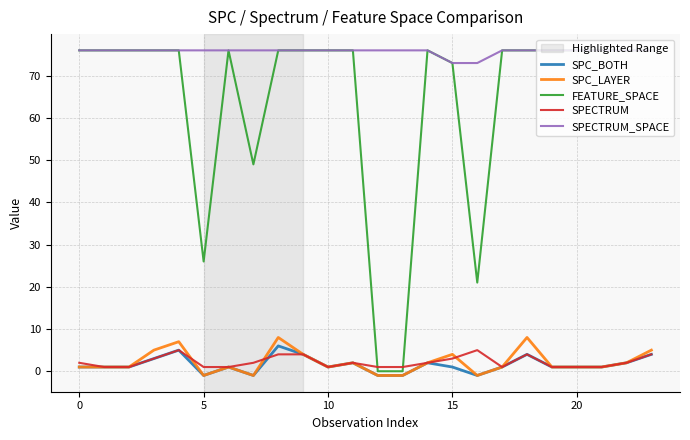

How many intersections are there between SPECTRUM and FEATURE_SPACE?

2